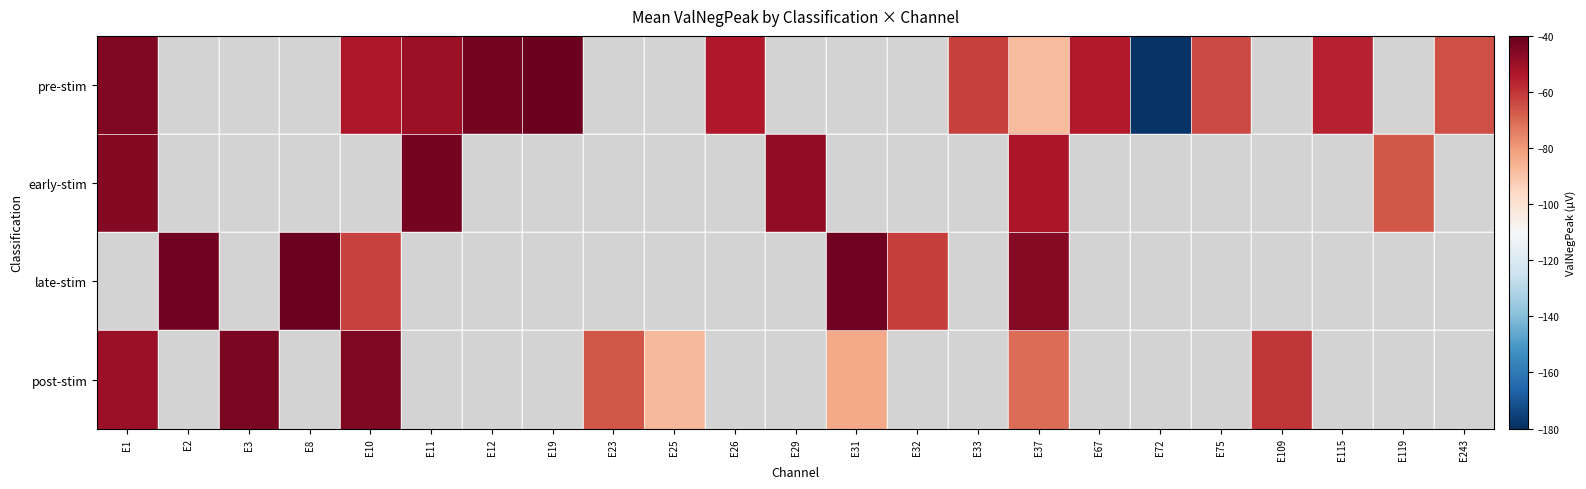

Which series has the widest spread of values?

pre-stim